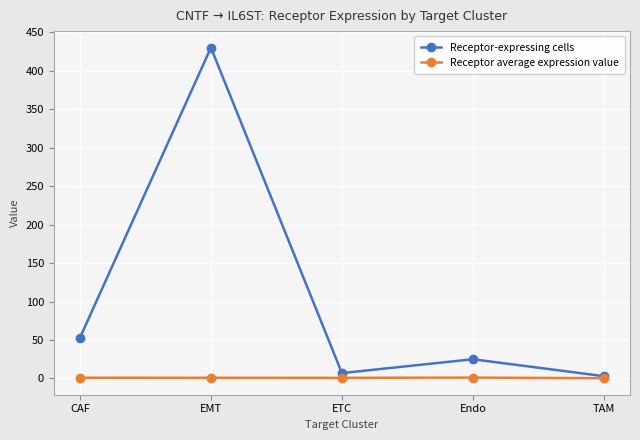

List the series in order of their peak value, highest first.

Receptor-expressing cells, Receptor average expression value